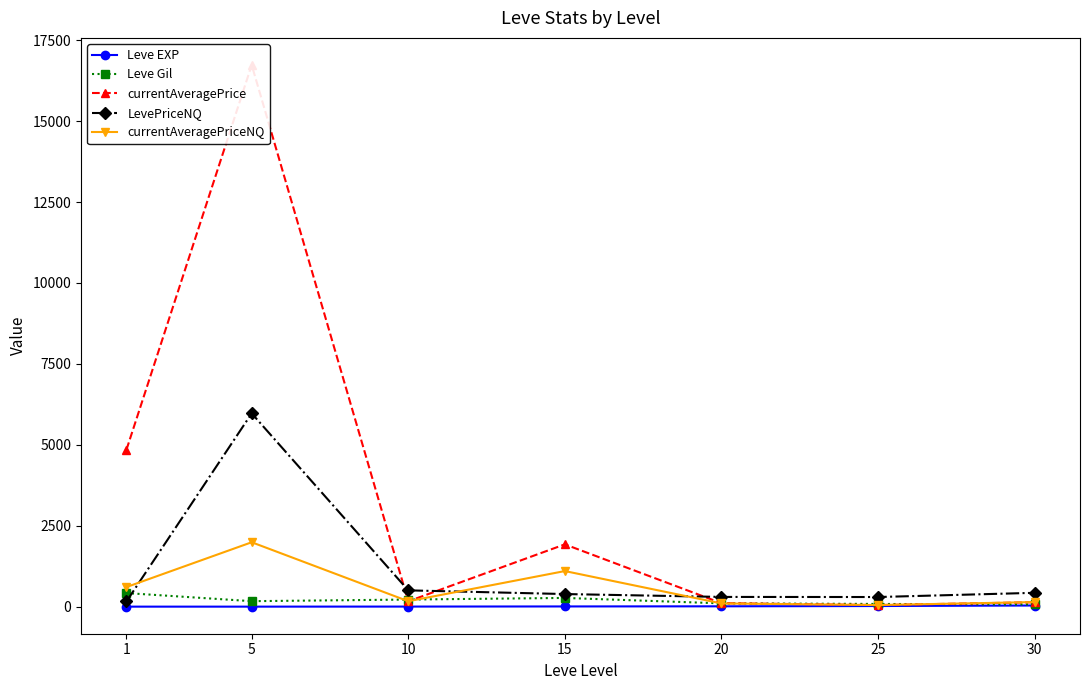

The value of Leve EXP at 20 is 20. True or false?

False